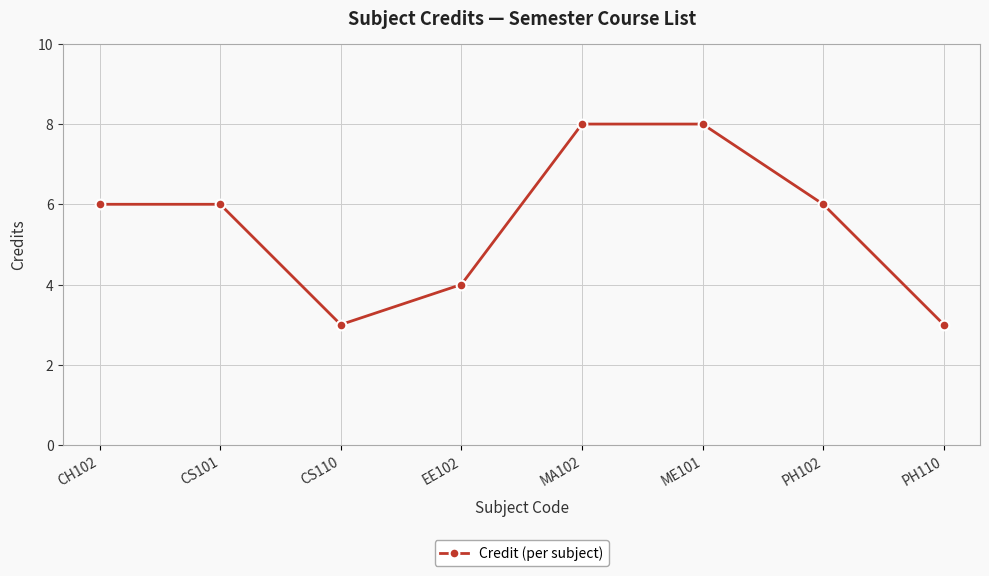

How many categories are shown in the chart?

8